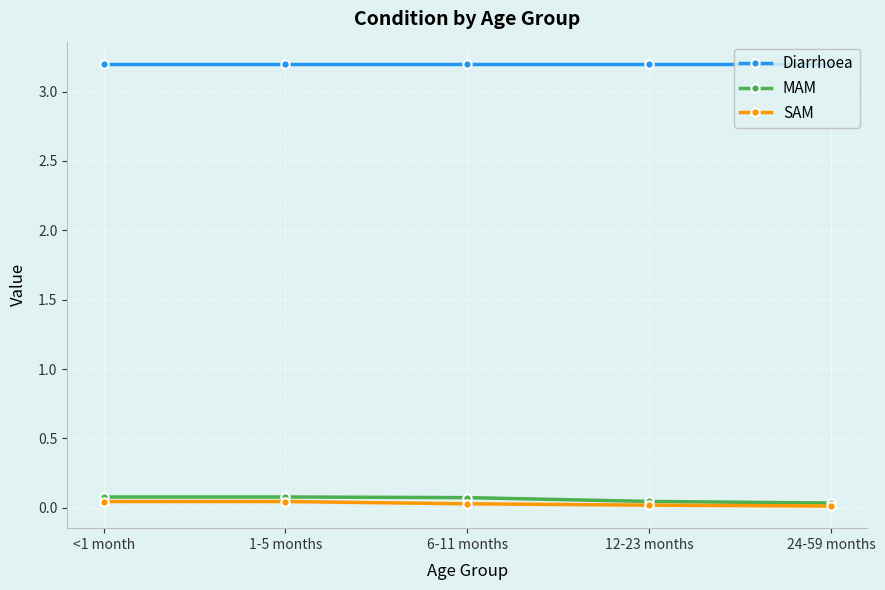

What is the label of the 3rd point from the left?

6-11 months